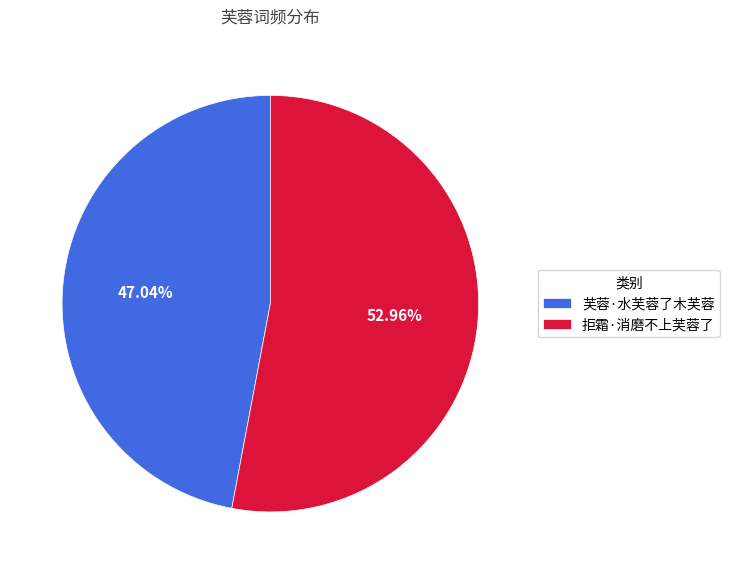

The 芙蓉·水芙蓉了木芙蓉 slice represents 56% of the pie. True or false?

False